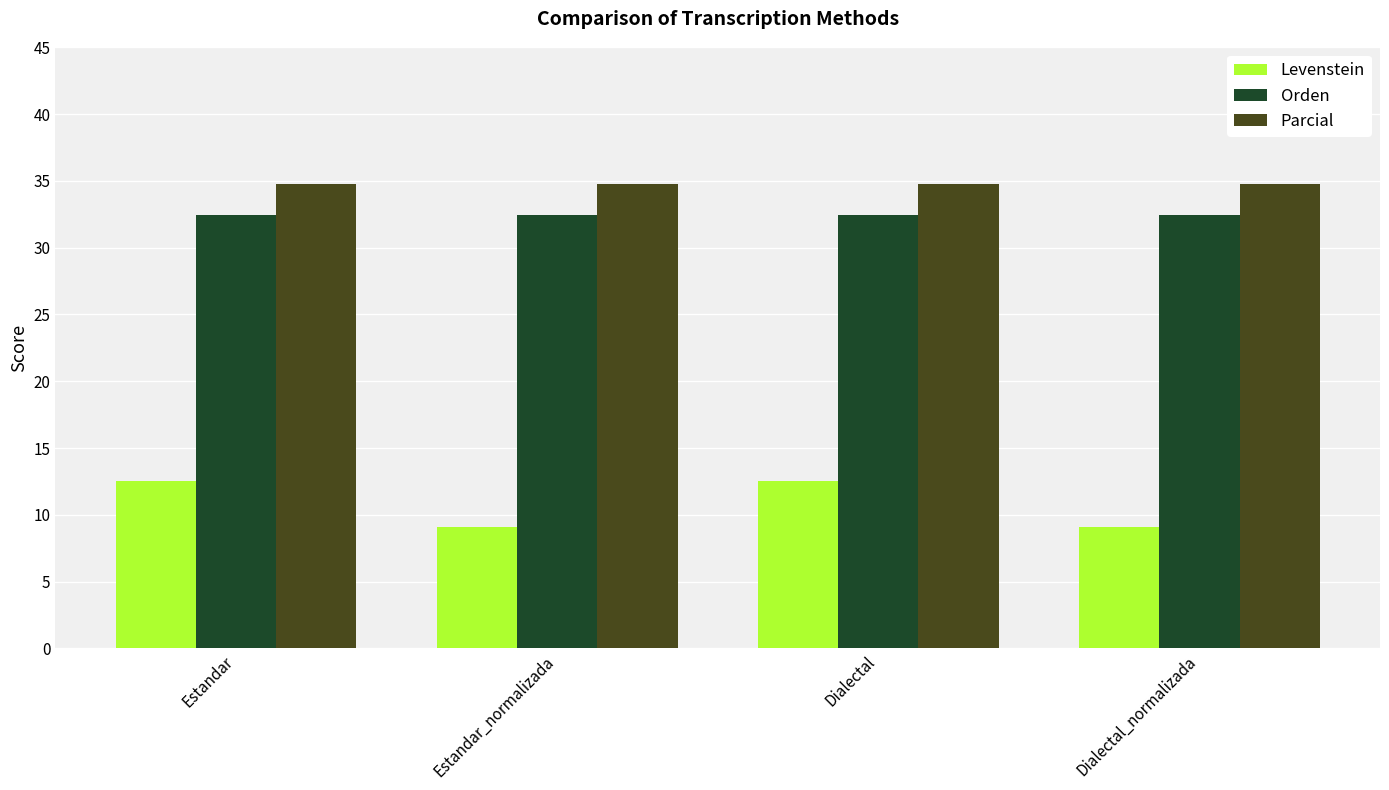

What value does the Parcial series have at Dialectal_normalizada?

34.8